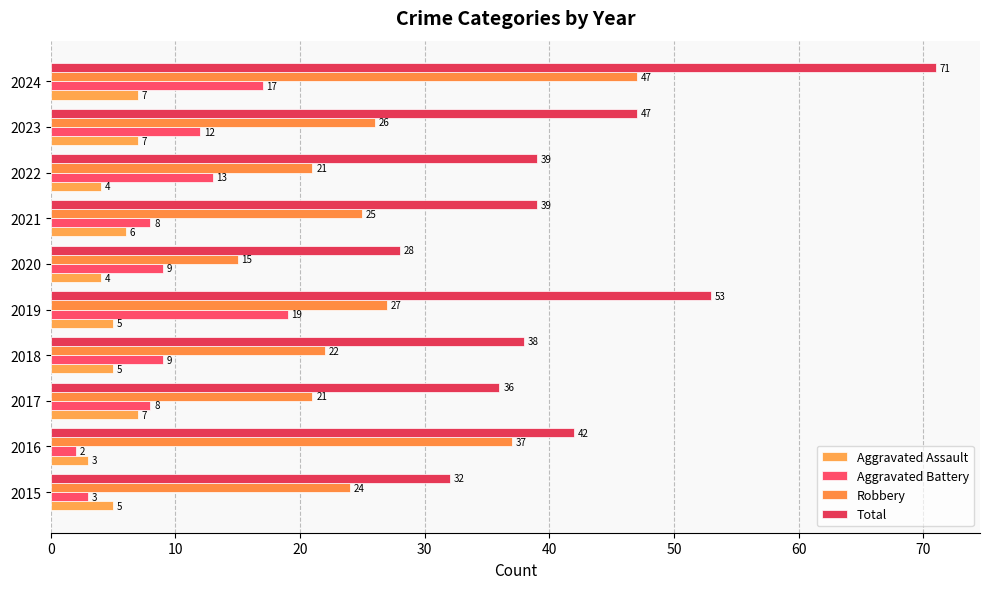

What is the maximum value for Total?

71